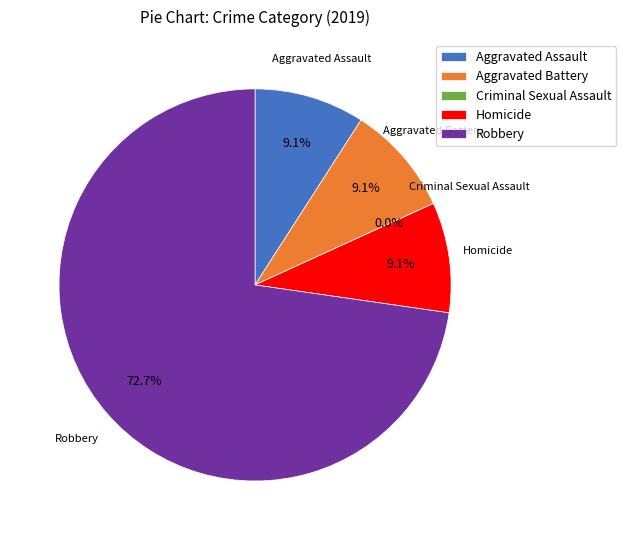

How many slices are in this pie chart?

5